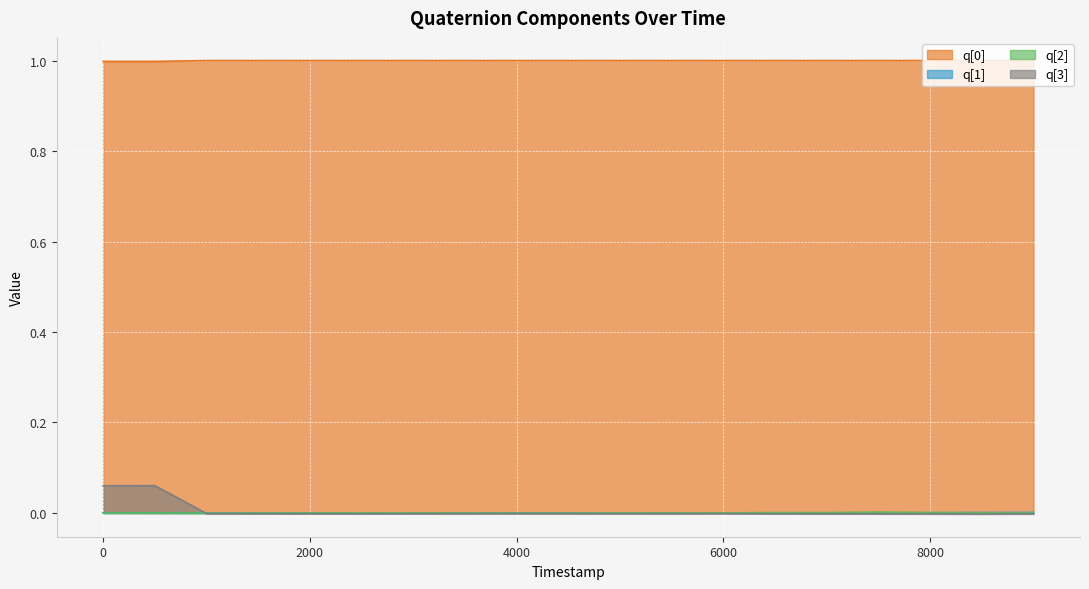

Which series has the widest spread of values?

q[3]